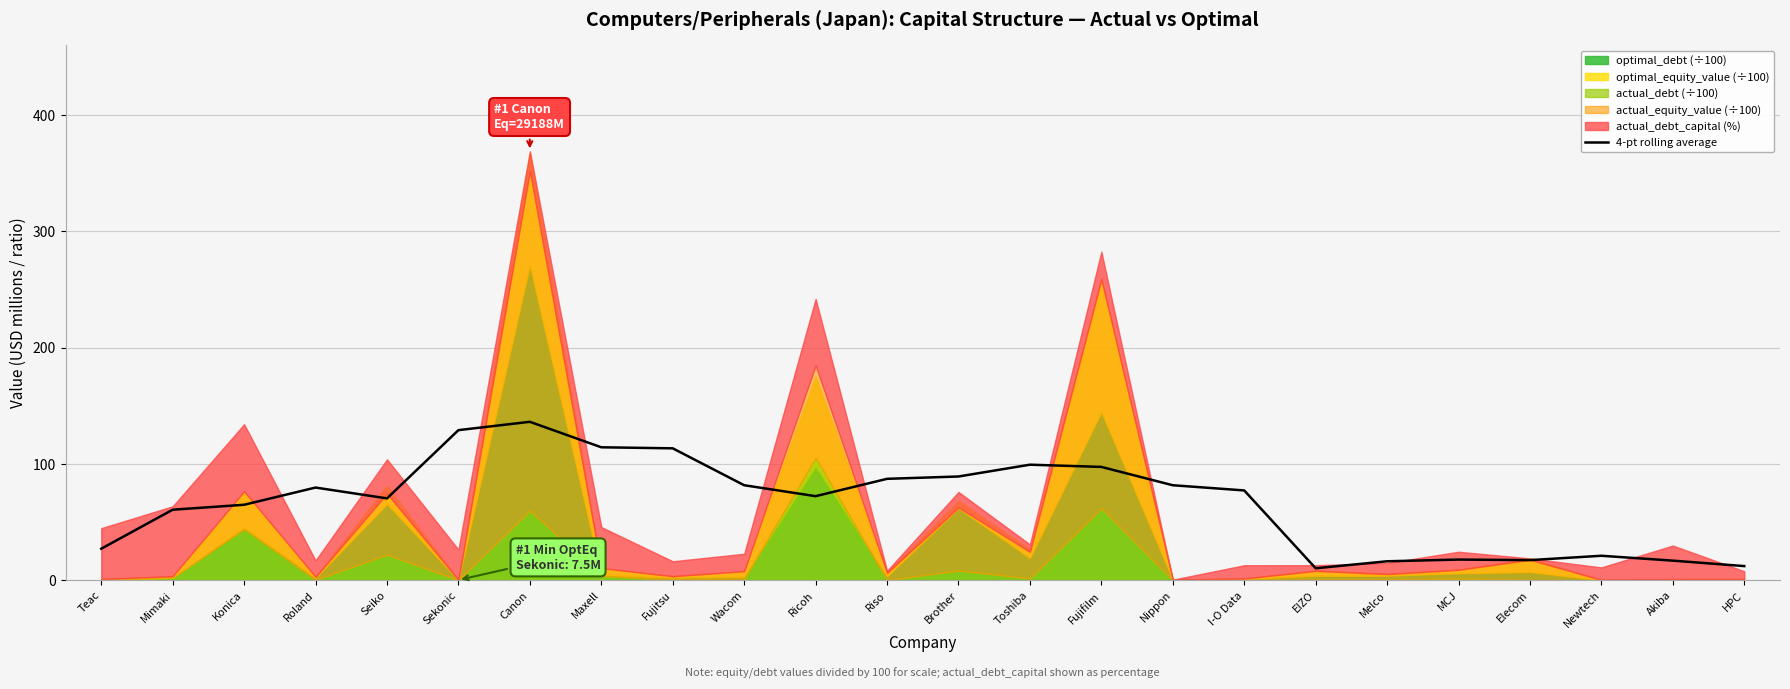

Reading left to right, extract all data points from this chart.

Teac=27.1	Mimaki=60.6	Konica=64.9	Roland=79.7	Seiko=70.3	Sekonic=129.0	Canon=136.2	Maxell=114.3	Fujitsu=113.4	Wacom=81.6	Ricoh=72.2	Riso=87.2	Brother=89.2	Toshiba=99.3	Fujifilm=97.4	Nippon=81.6	I-O Data=77.2	EIZO=10.3	Melco=16.3	MCJ=17.7	Elecom=17.3	Newtech=21.0	Akiba=16.8	HPC=12.1